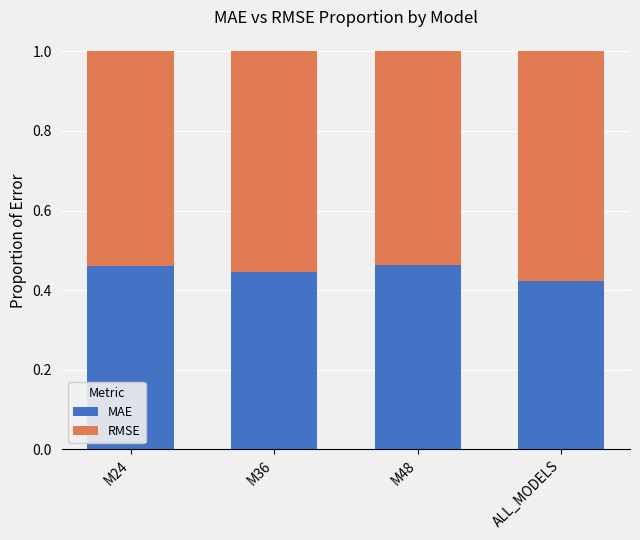

What is the total value across all series at M36?

1.0